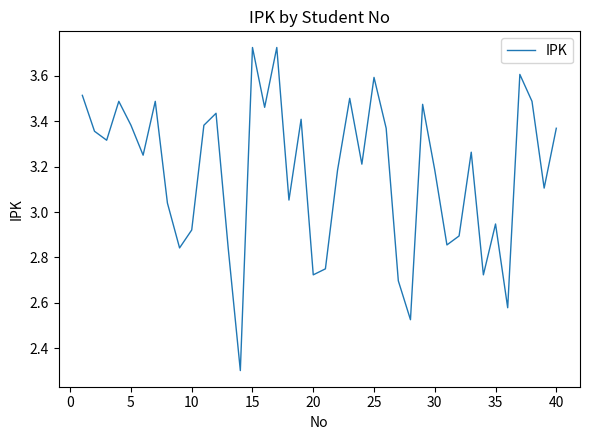

What is the difference between the maximum and minimum values?

1.4